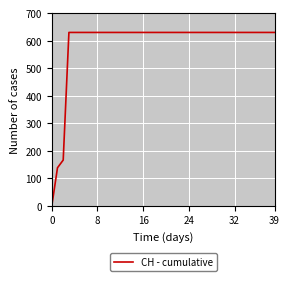

Does the chart display data point markers on the line(s)?

No